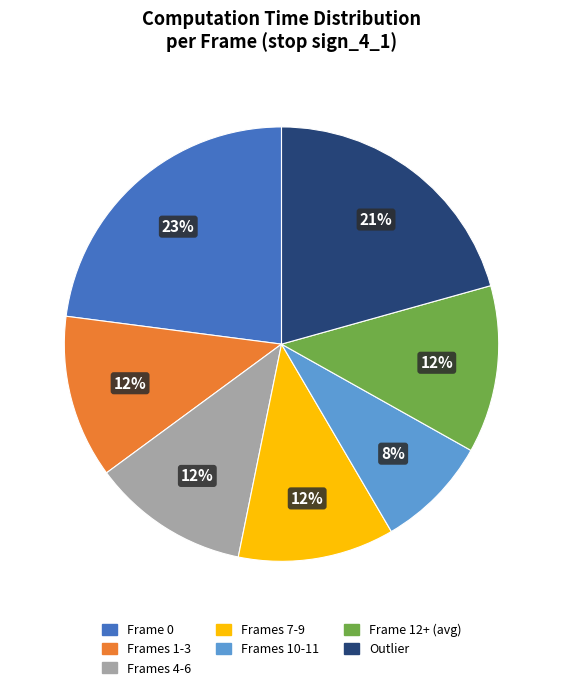

The Frame 12+ (avg) slice represents 23% of the pie. True or false?

False